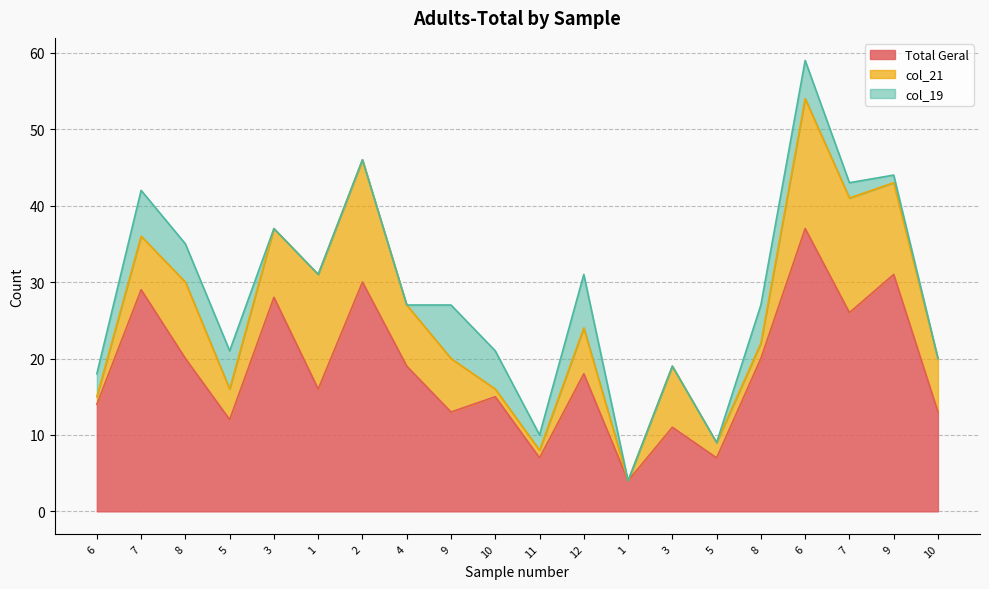

At 5, list the series in order from smallest to largest.

col_21, col_19, Total Geral